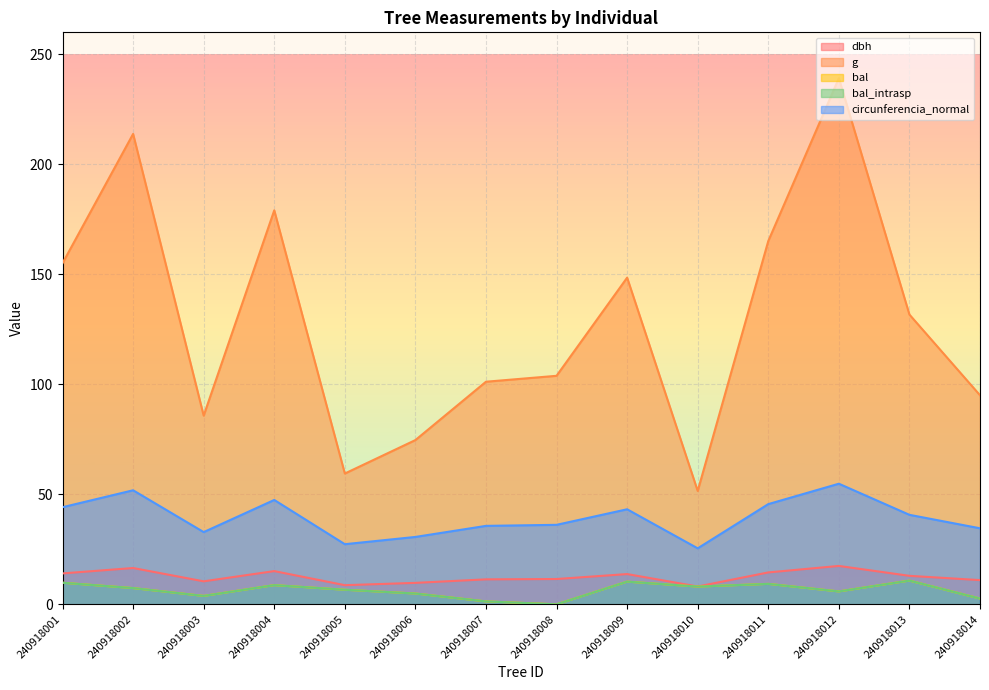

Reading right to left, extract all data points from this chart.

dbh: 240918014=11.0	240918013=12.9	240918012=17.4	240918011=14.5	240918010=8.1	240918009=13.8	240918008=11.5	240918007=11.3	240918006=9.8	240918005=8.7	240918004=15.1	240918003=10.4	240918002=16.5	240918001=14.1
g: 240918014=95.0	240918013=131.7	240918012=239.2	240918011=165.1	240918010=51.5	240918009=148.5	240918008=103.9	240918007=101.2	240918006=74.7	240918005=59.5	240918004=179.1	240918003=85.8	240918002=213.8	240918001=155.0
bal: 240918014=2.6	240918013=10.8	240918012=5.9	240918011=9.3	240918010=8.1	240918009=10.3	240918008=0.0	240918007=1.3	240918006=4.9	240918005=6.6	240918004=8.7	240918003=3.8	240918002=7.4	240918001=9.8
bal_intrasp: 240918014=2.6	240918013=10.8	240918012=5.9	240918011=9.3	240918010=8.1	240918009=10.3	240918008=0.0	240918007=1.3	240918006=4.9	240918005=6.6	240918004=8.7	240918003=3.8	240918002=7.4	240918001=9.8
circunferencia_normal: 240918014=34.6	240918013=40.7	240918012=54.8	240918011=45.5	240918010=25.4	240918009=43.2	240918008=36.1	240918007=35.7	240918006=30.6	240918005=27.3	240918004=47.4	240918003=32.8	240918002=51.8	240918001=44.1